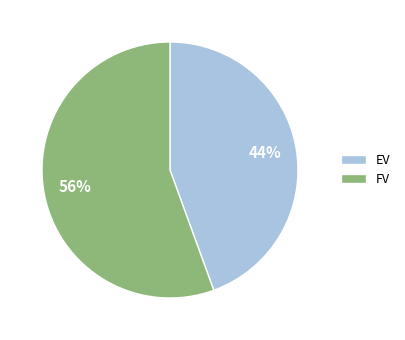

Does EV account for over 50% of the chart?

No